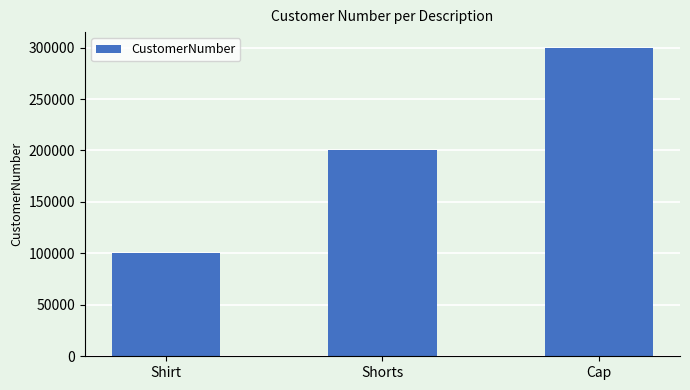

What is the minimum value shown in the chart?

100001